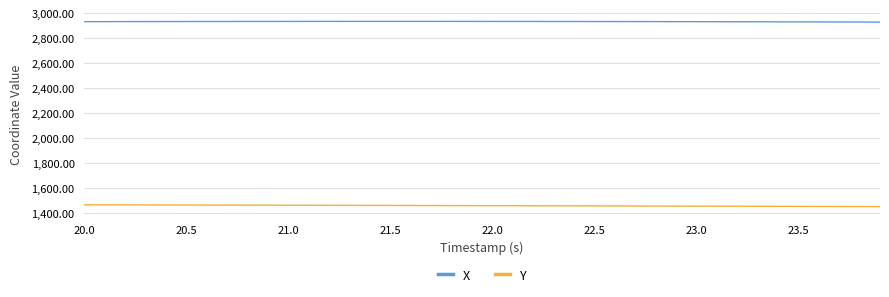

List the series in order of their peak value, highest first.

X, Y